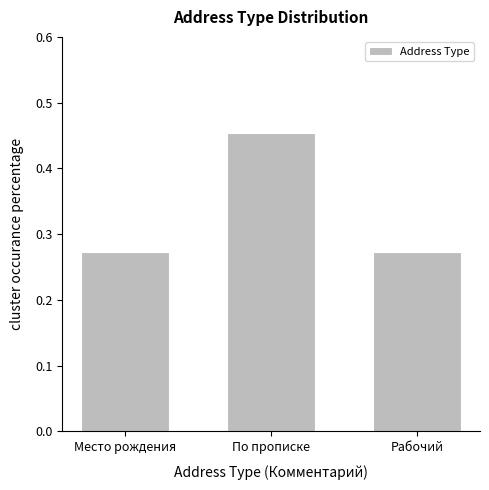

What is the difference between the maximum and second lowest values?

0.2